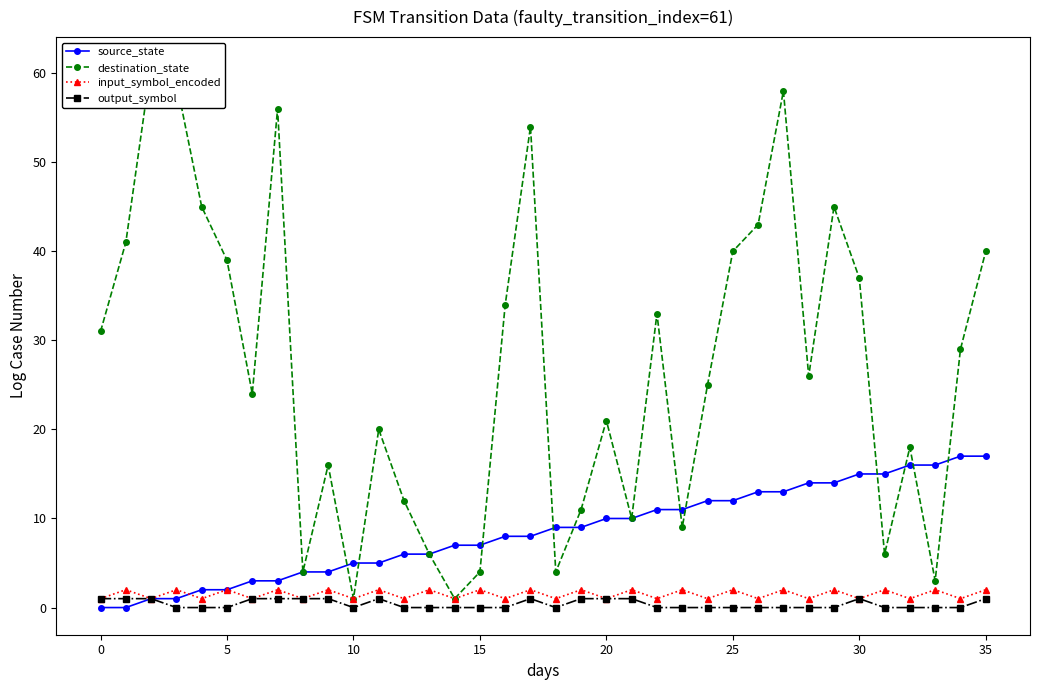

Between 11 and 15, which series saw the biggest shift?

destination_state